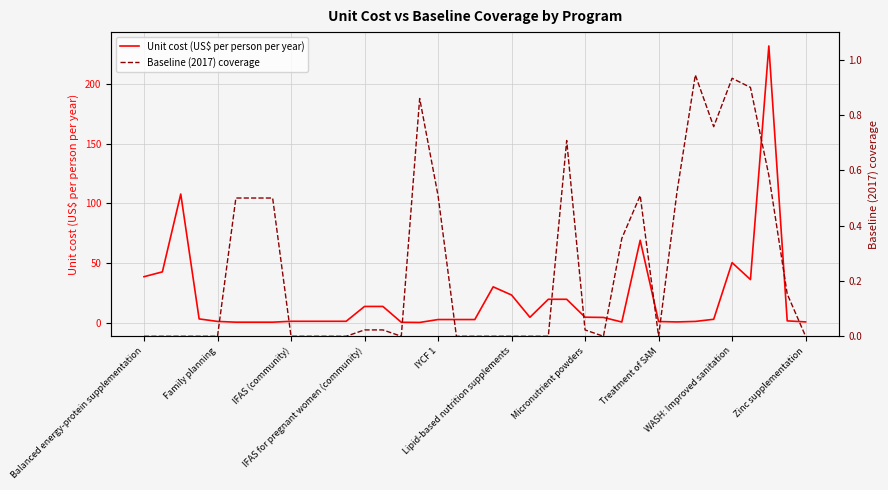

At which label does Unit cost (US$ per person per year) first exceed 2?

Balanced energy-protein supplementation